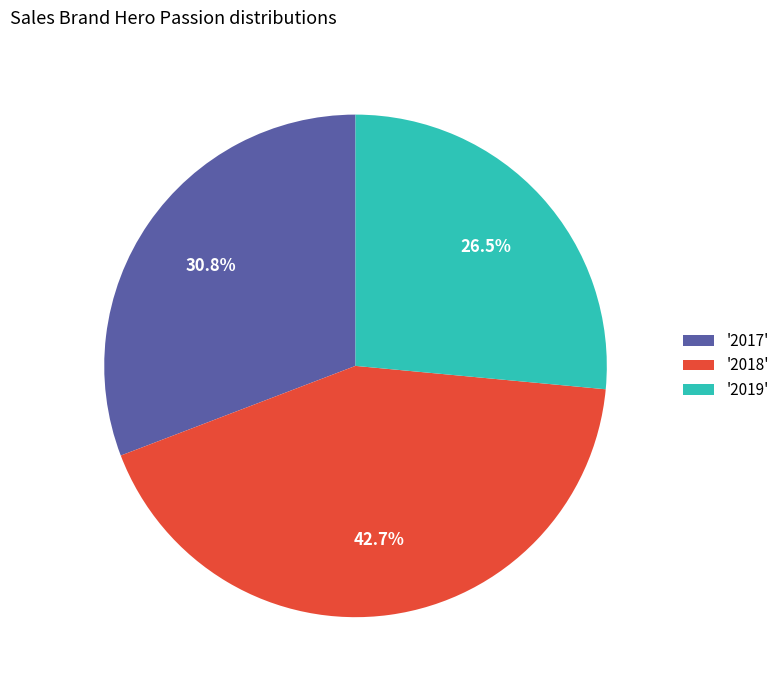

What portion of the pie excludes '2018'?

57.3%